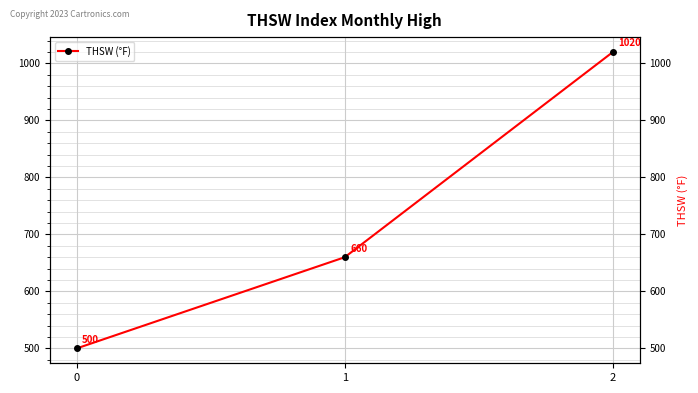

Reading right to left, what are all the values shown in this chart?

1020	660	500